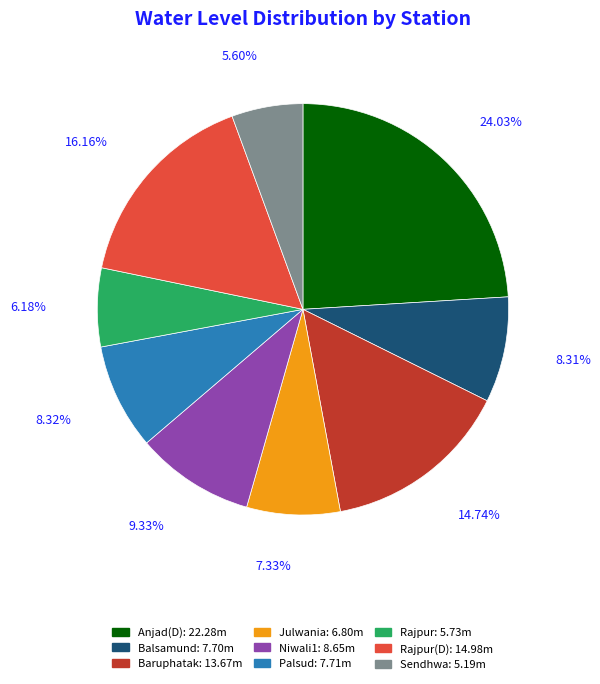

Is there any slice that represents more than half of the pie?

No